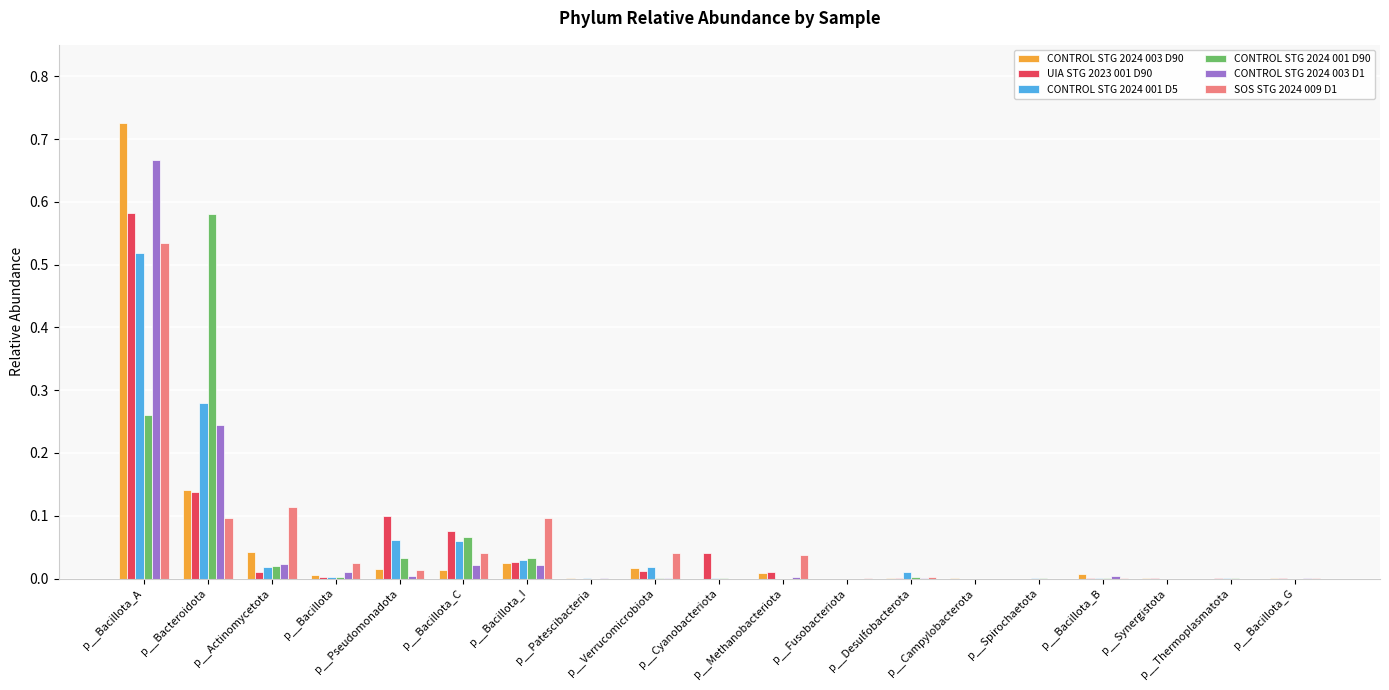

What is the label of the 9th bar from the left?

p__Verrucomicrobiota